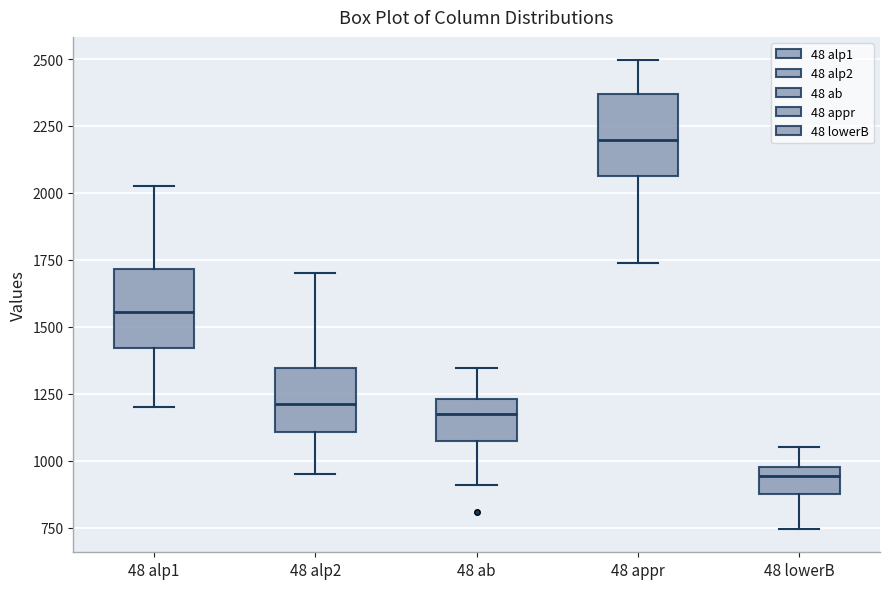

Reading left to right, read every box against the y-axis: the position of its median line, the range the box covers, and the ends of its whiskers. The values are not printed on the chart, so give them approximately, as read against the axis.

48 alp1: median 1550, box 1400 to 1700, whiskers 1200 to 2050
48 alp2: median 1200, box 1100 to 1350, whiskers 950 to 1700
48 ab: median 1150, box 1050 to 1250, whiskers 900 to 1350
48 appr: median 2200, box 2050 to 2350, whiskers 1750 to 2500
48 lowerB: median 950, box 900 to 1000, whiskers 750 to 1050